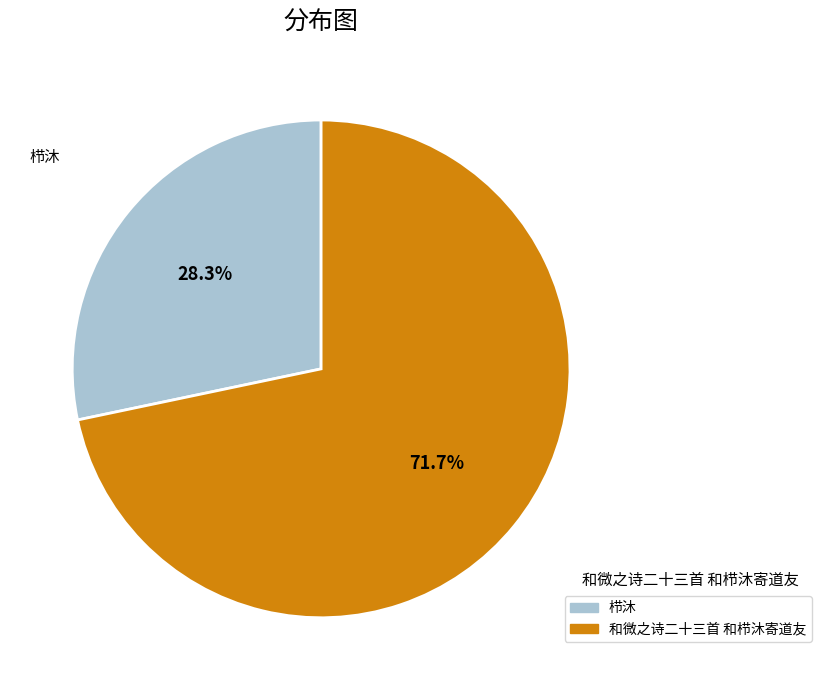

What is the largest slice in the pie chart?

和微之诗二十三首 和栉沐寄道友